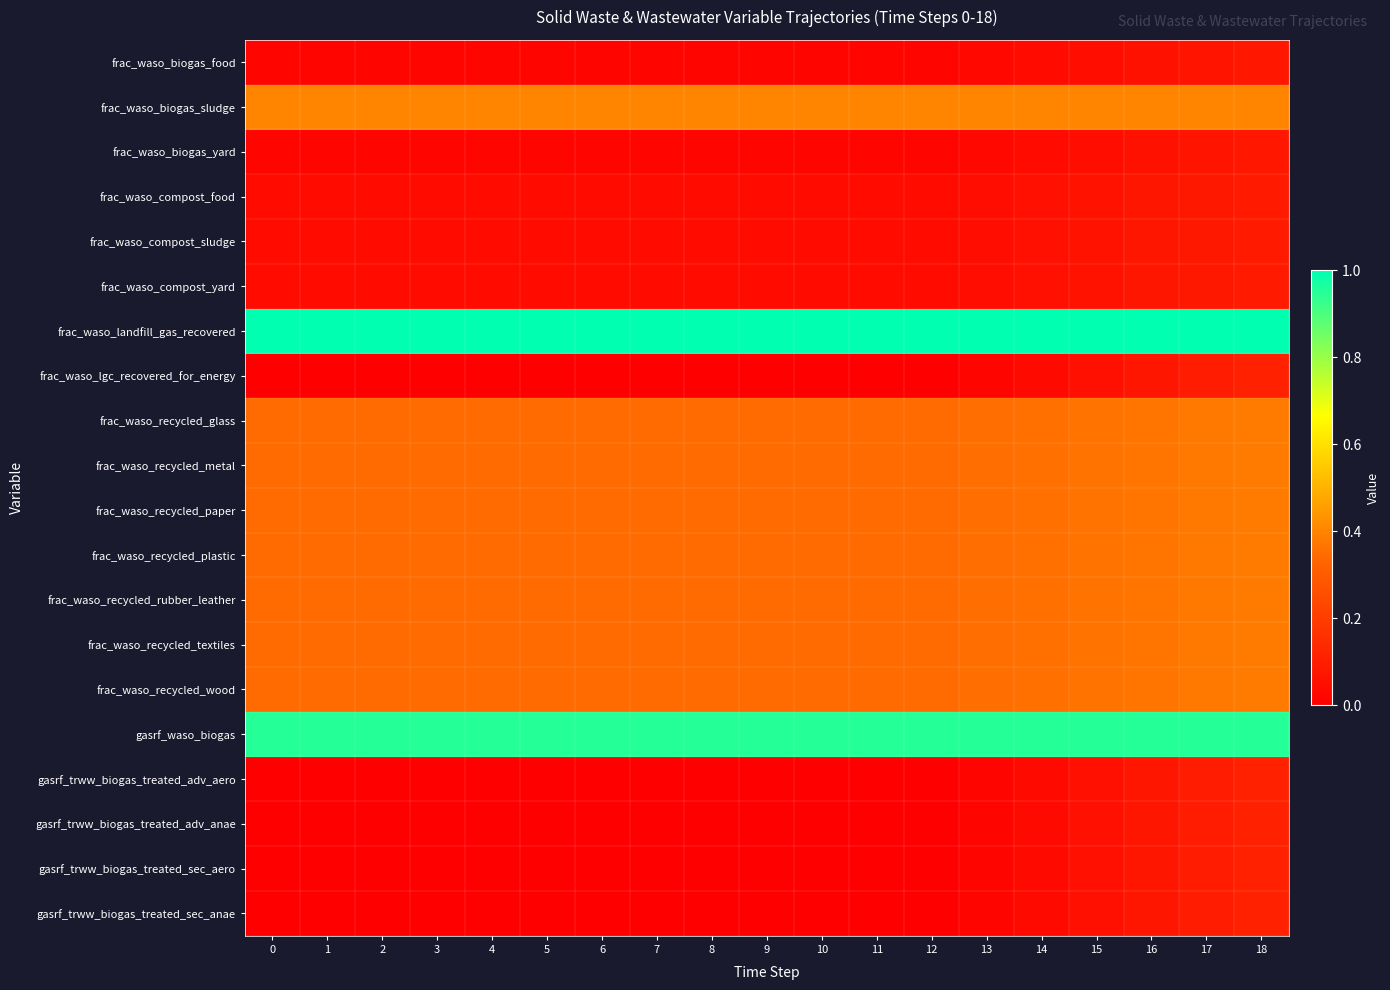

Which series has the largest total across all categories?

frac_waso_landfill_gas_recovered